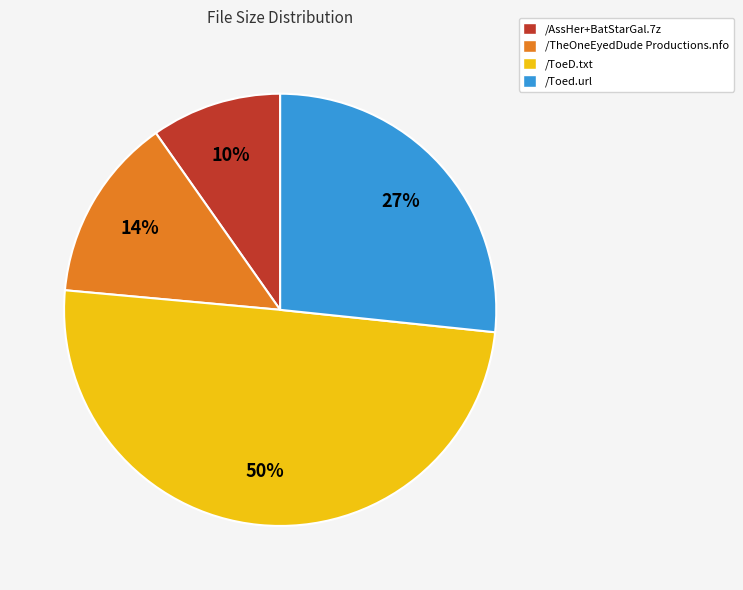

To the nearest percent, what portion does /ToeD.txt represent?

50%